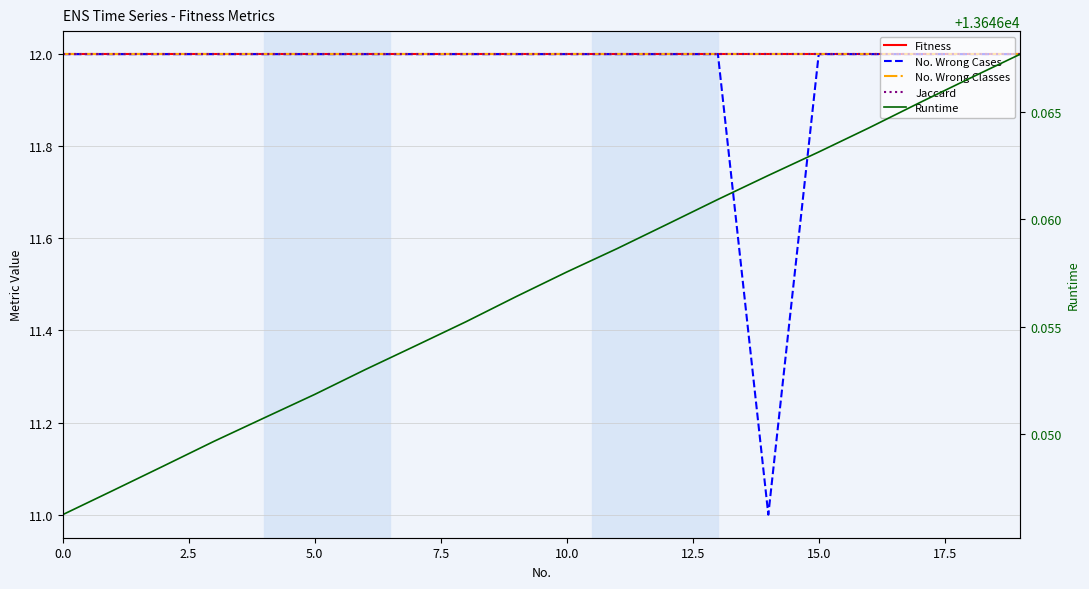

True or false: Fitness has a value of 18.8 at 9.

False